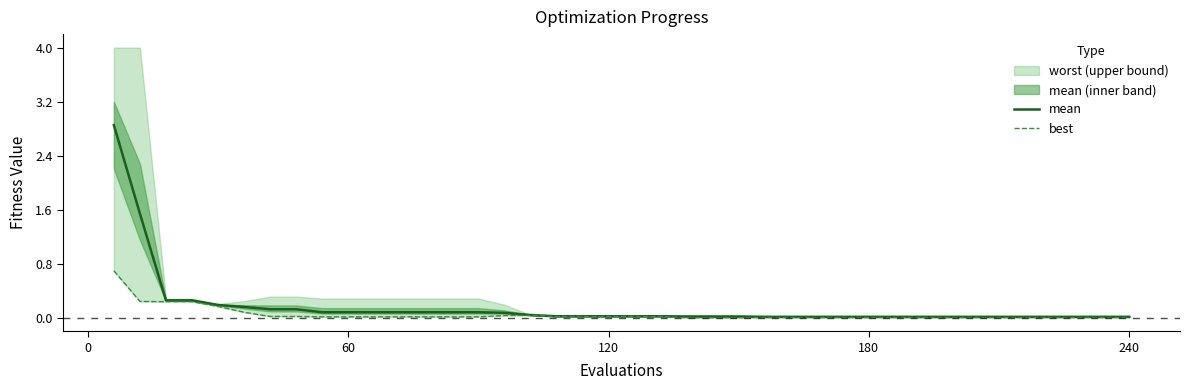

What is the sum of all mean values?

6.6